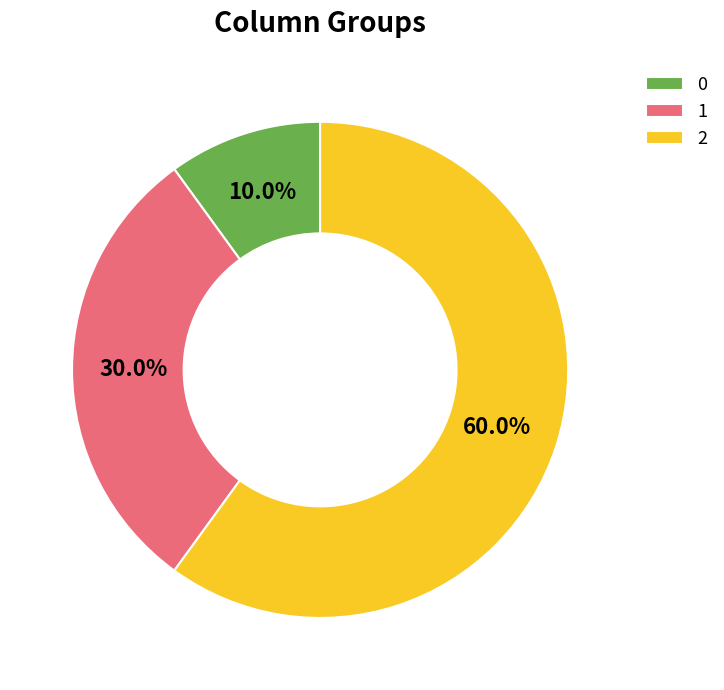

What is the ratio of the value at 0 to the value at 1?

0.3